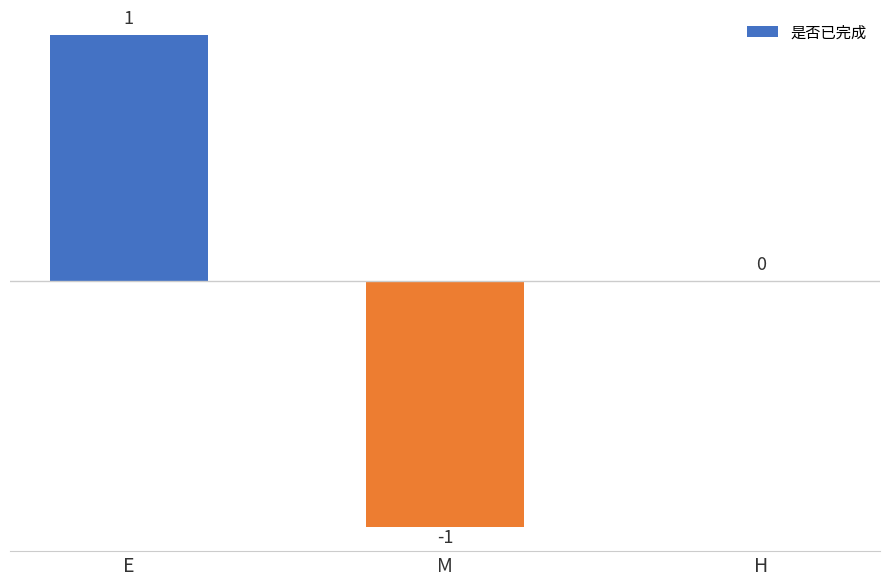

Is it true that the value at M is -2?

False